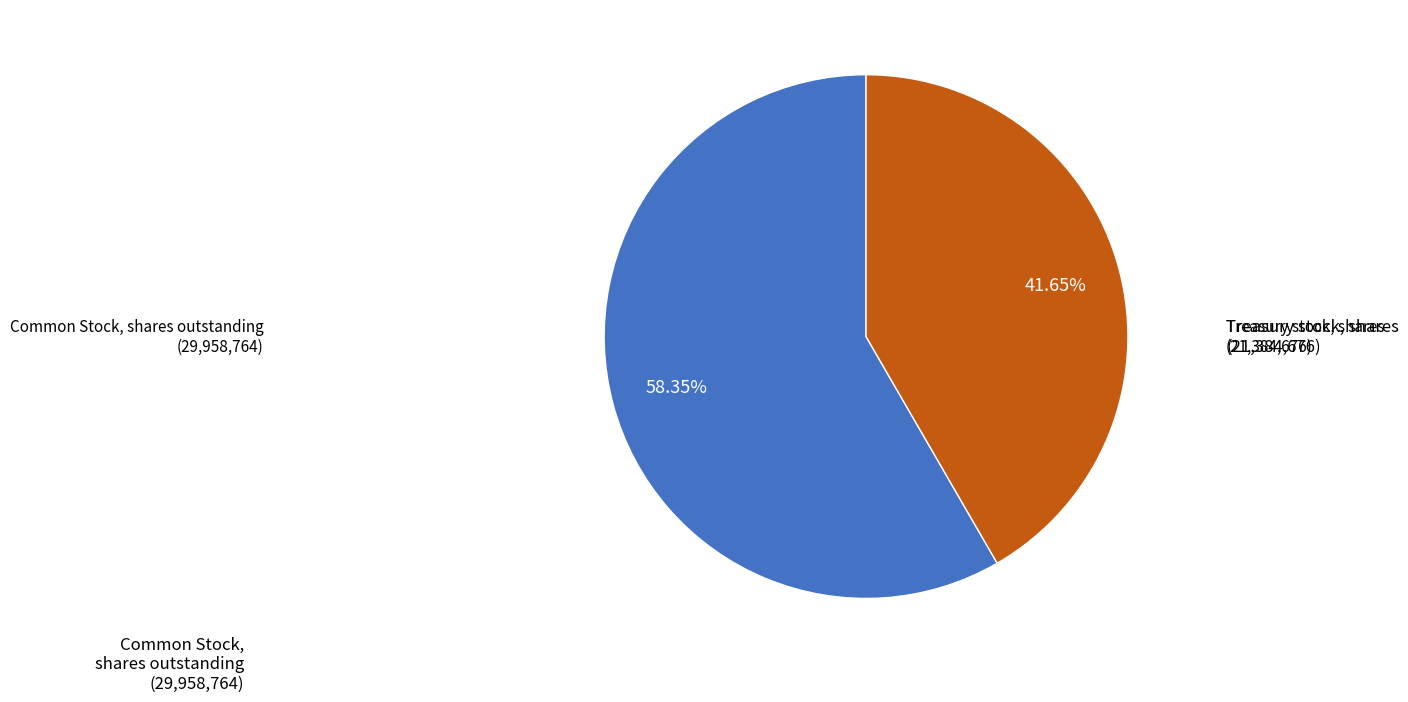

Is there any slice that represents more than half of the pie?

Yes